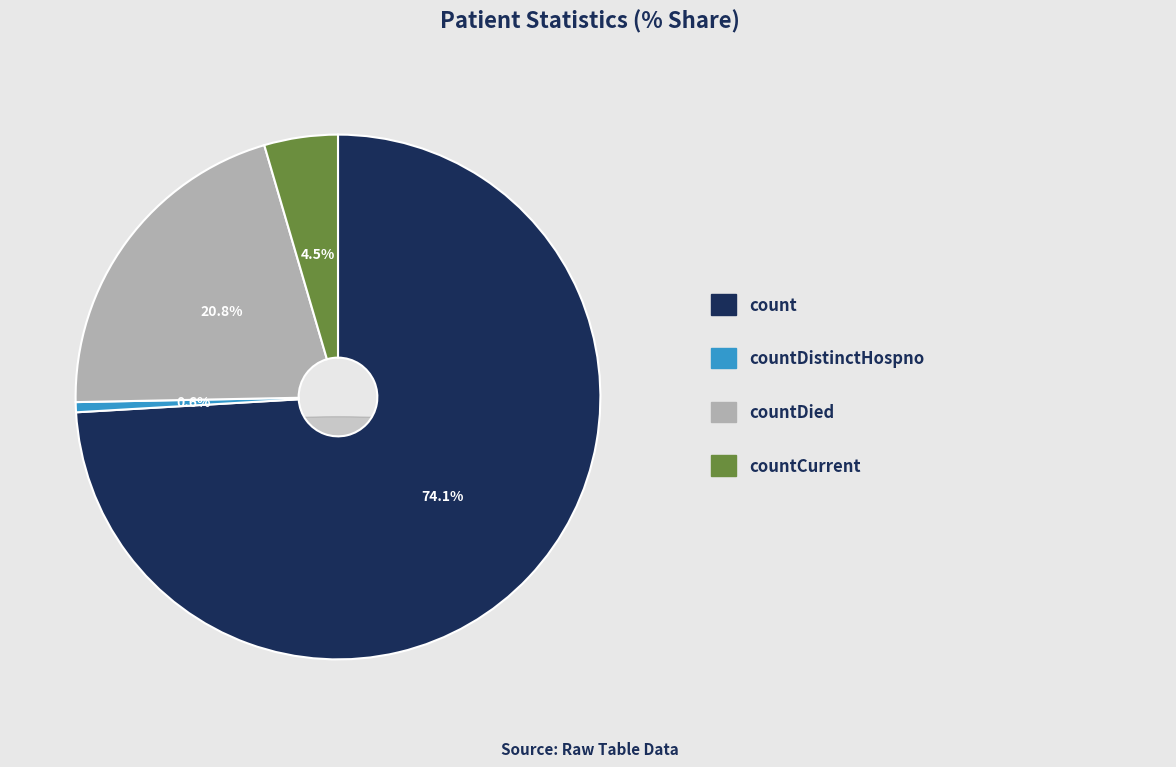

What is the total percentage of countDied and count?

94.8%